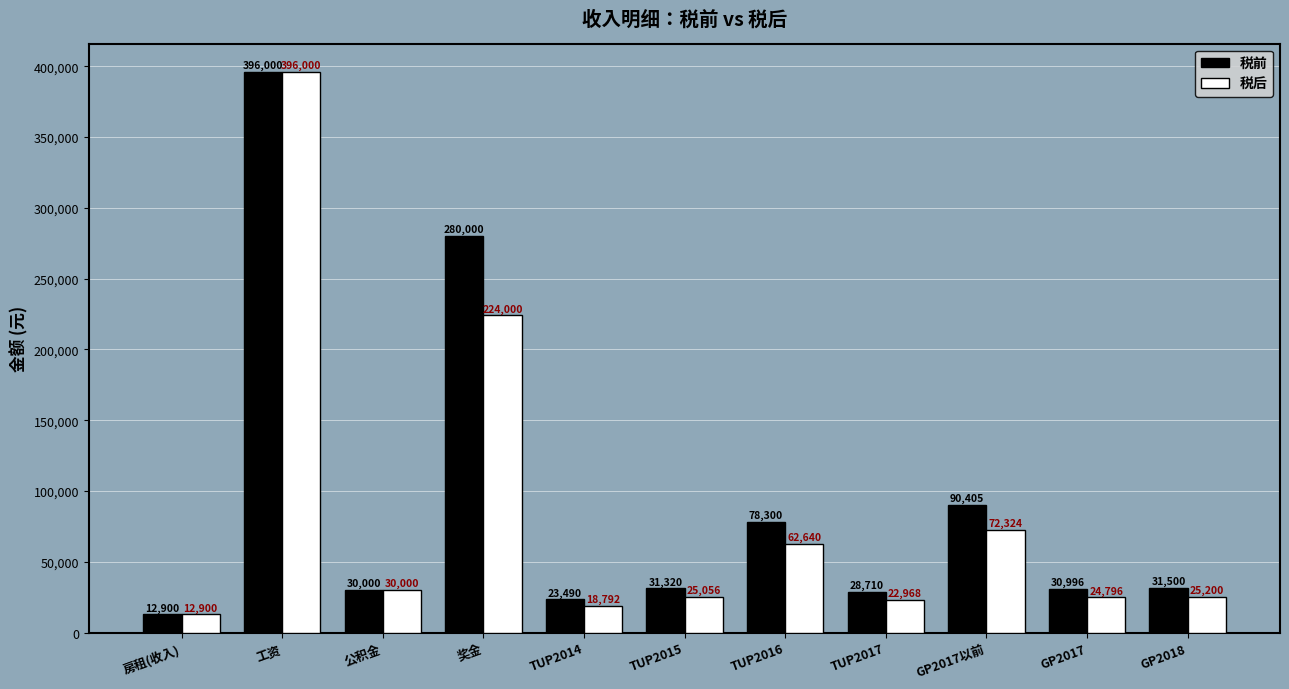

The 税后 series shows 72324.0 at GP2017以前. True or false?

True